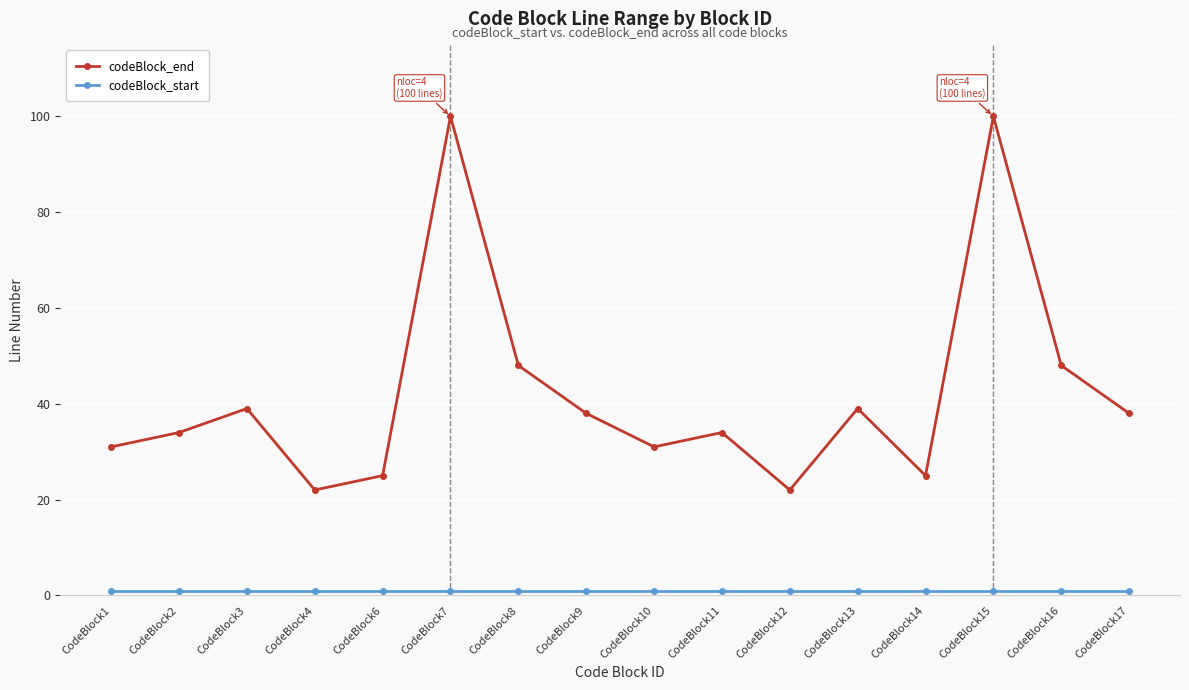

Which series has the widest spread of values?

codeBlock_end